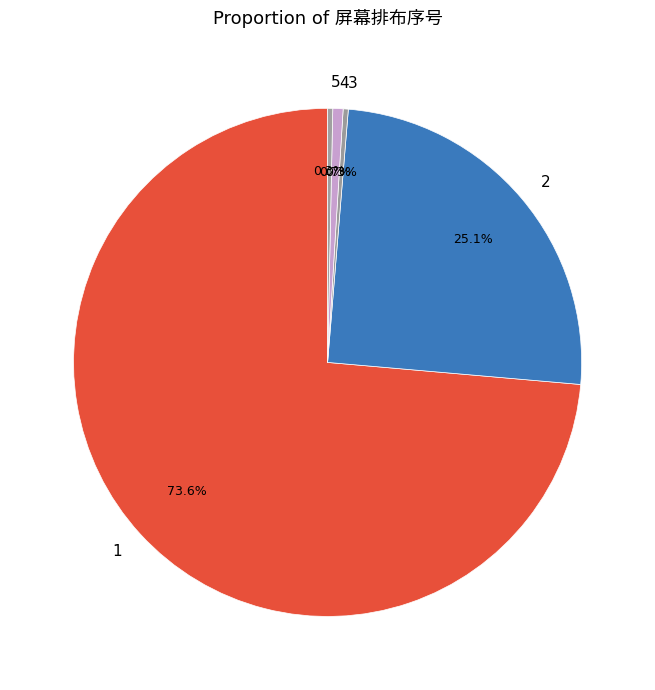

The 3 slice represents 0% of the pie. True or false?

True